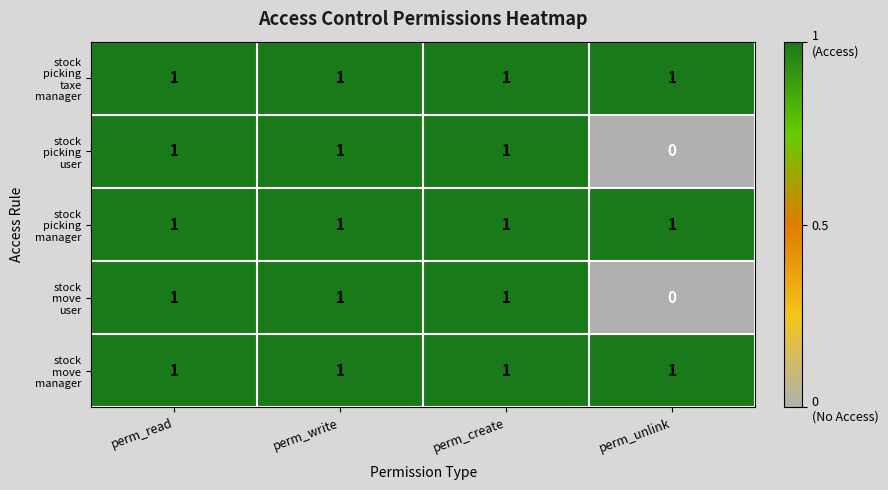

At how many categories does at least one series exceed 0?

4